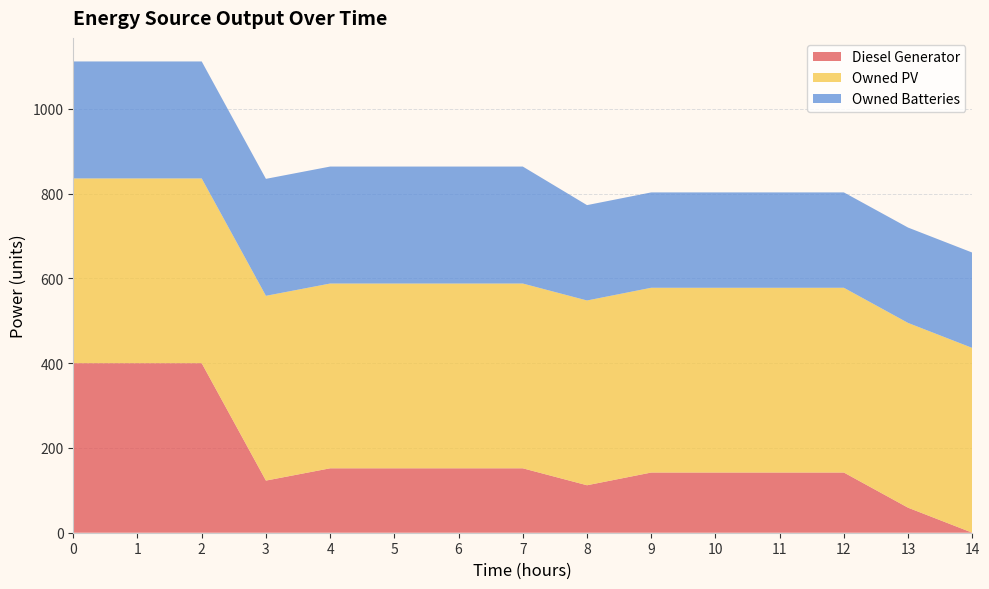

Reading left to right, what are all the values shown in this chart?

Diesel Generator: 0=400	1=400	2=400	3=123	4=152	5=152	6=152	7=152	8=112	9=142	10=142	11=142	12=142	13=59	14=0
Owned PV: 0=436	1=436	2=436	3=436	4=436	5=436	6=436	7=436	8=436	9=436	10=436	11=436	12=436	13=436	14=436
Owned Batteries: 0=276	1=276	2=276	3=276	4=276	5=276	6=276	7=276	8=225	9=225	10=225	11=225	12=225	13=225	14=225